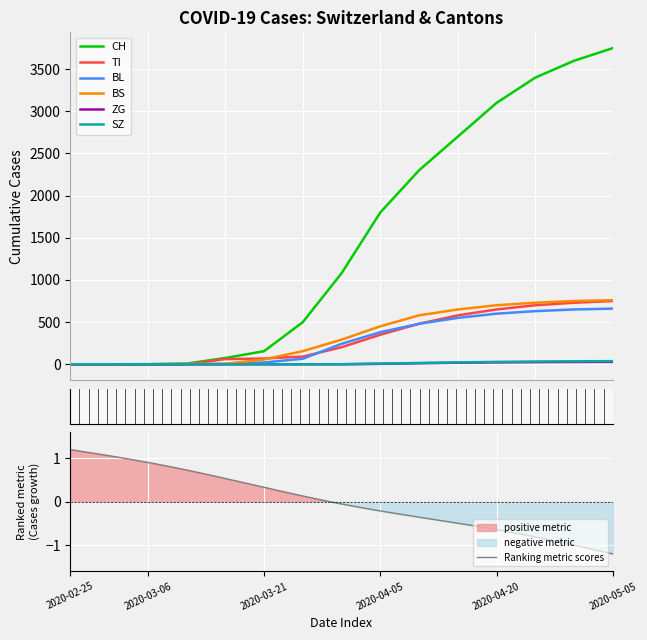

Which series has the largest total across all categories?

CH